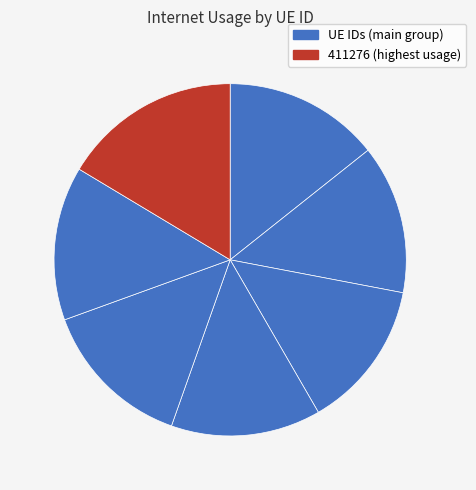

Which category has the biggest portion of the pie?

411276